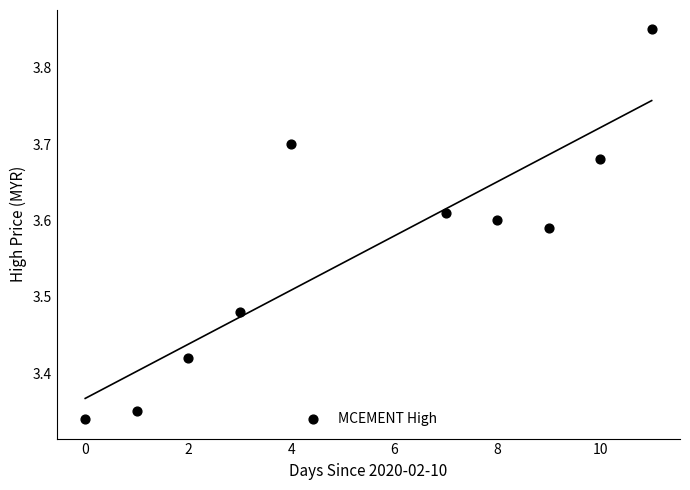

What is the range of X values (max minus min)?

11.0